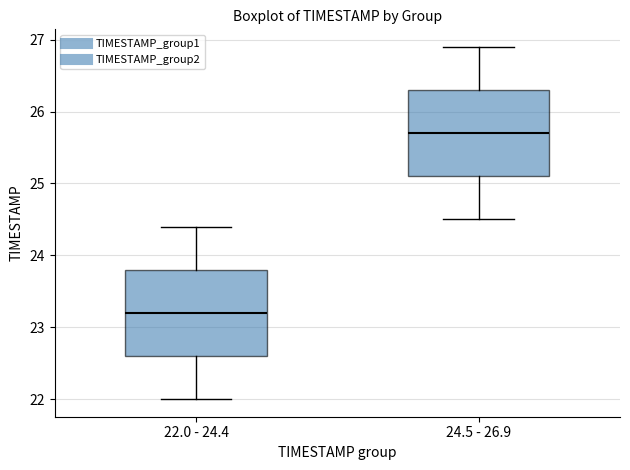

Reading left to right, read every box against the y-axis: the position of its median line, the range the box covers, and the ends of its whiskers. The values are not printed on the chart, so give them approximately, as read against the axis.

22.0 - 24.4: median 23.2, box 22.6 to 23.8, whiskers 22.0 to 24.4
24.5 - 26.9: median 25.7, box 25.1 to 26.3, whiskers 24.5 to 26.9